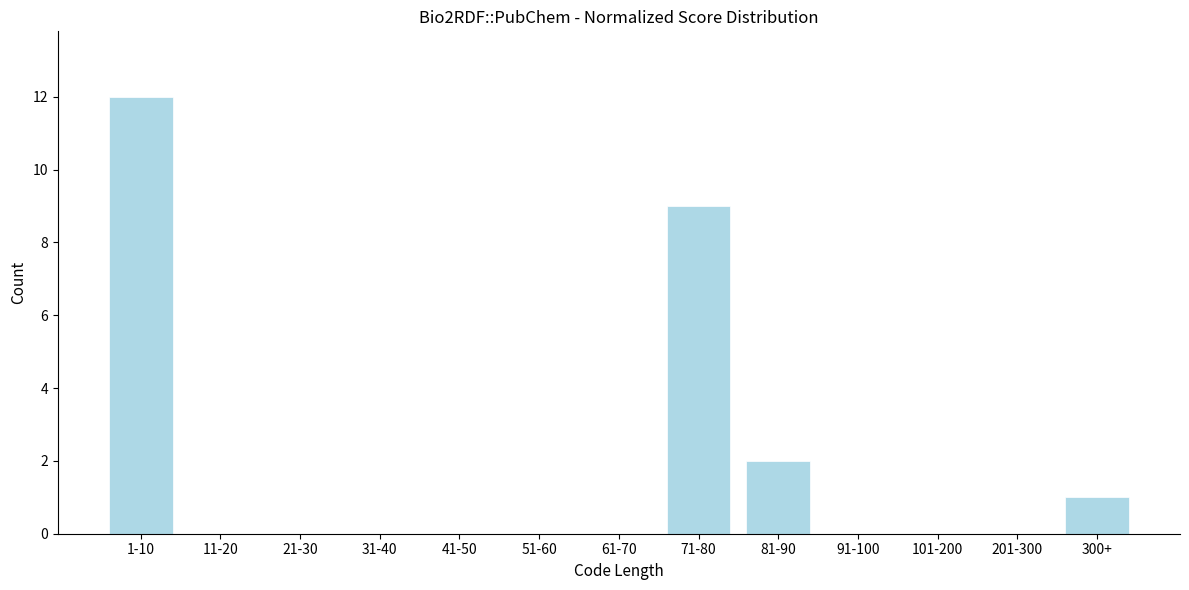

Reading left to right, what are all the values shown in this chart?

1-10=12	11-20=0	21-30=0	31-40=0	41-50=0	51-60=0	61-70=0	71-80=9	81-90=2	91-100=0	101-200=0	201-300=0	300+=1